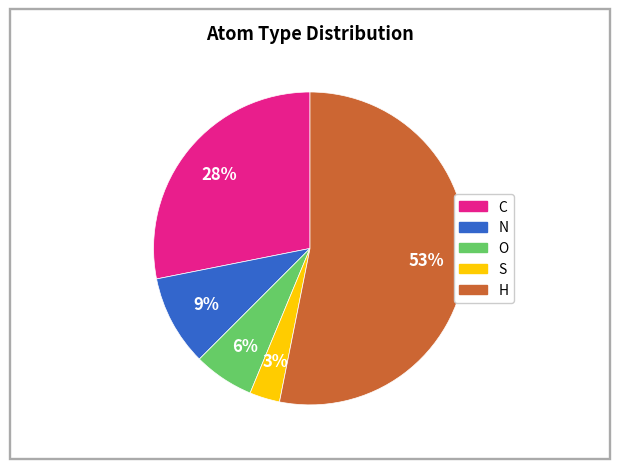

What percentage is the N slice, to the nearest percent?

9%